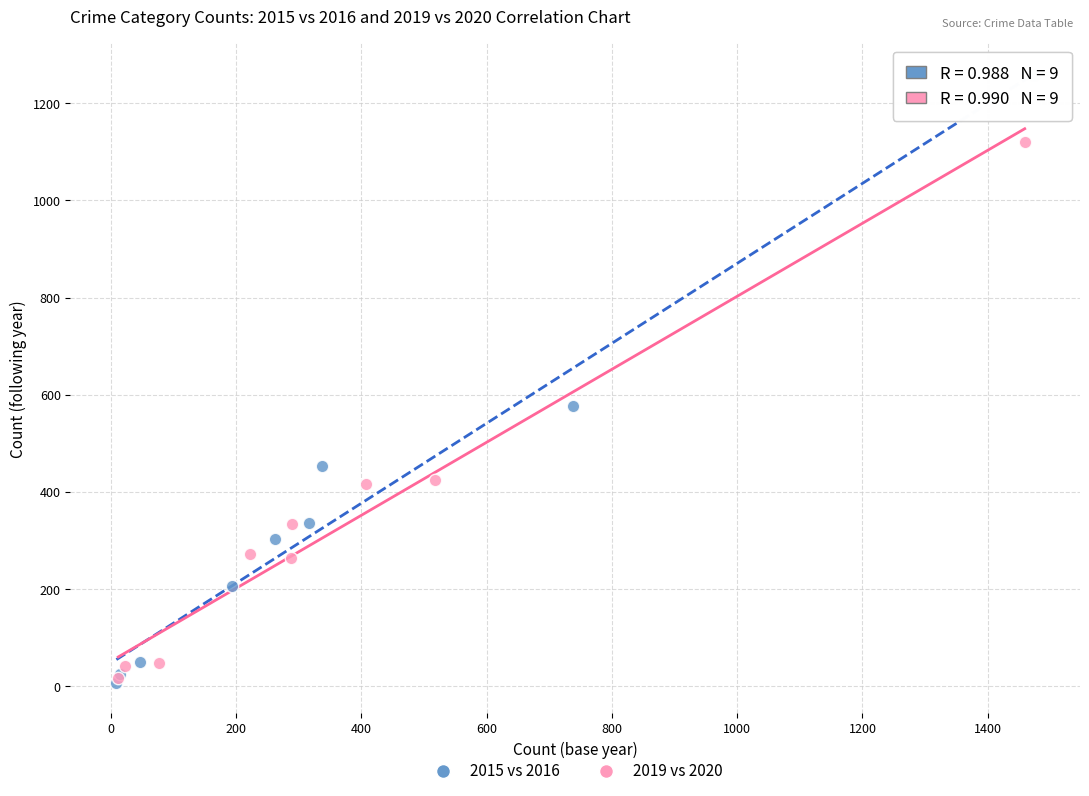

Which series has the largest Y range (max minus min)?

2015 vs 2016